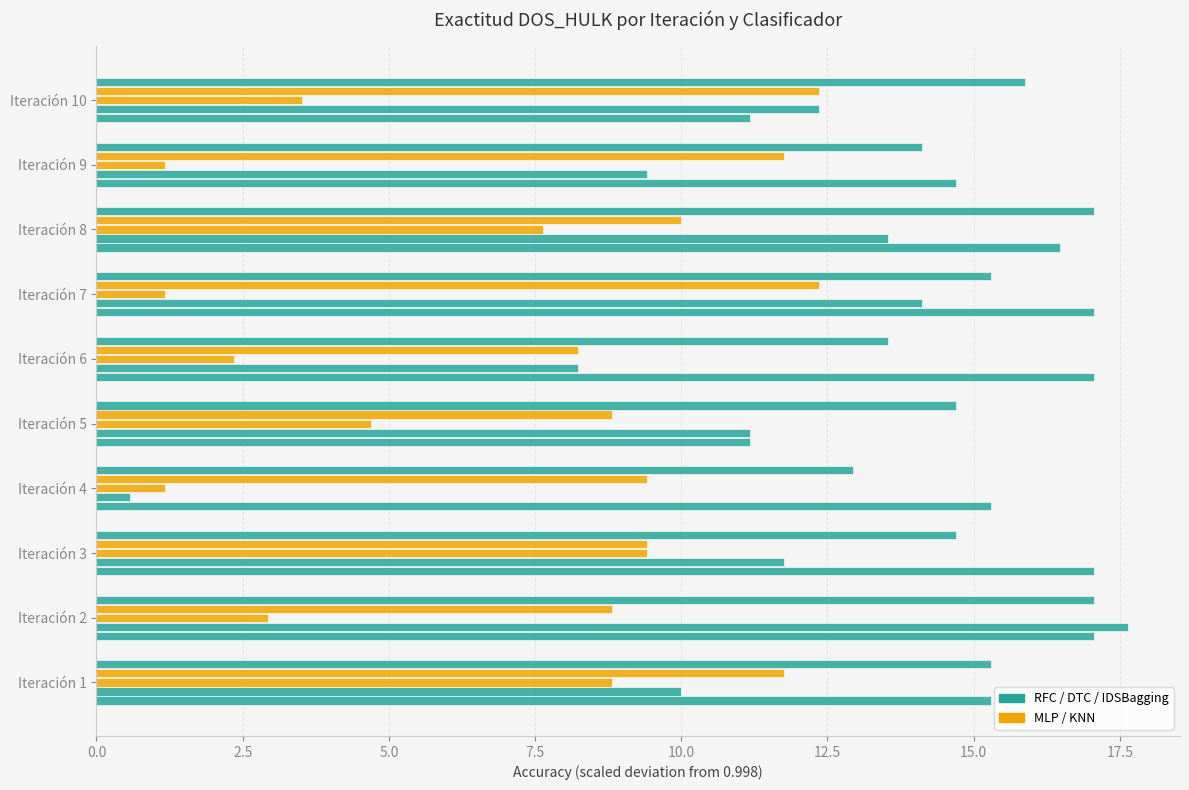

What is the maximum value shown in the chart?

17.6